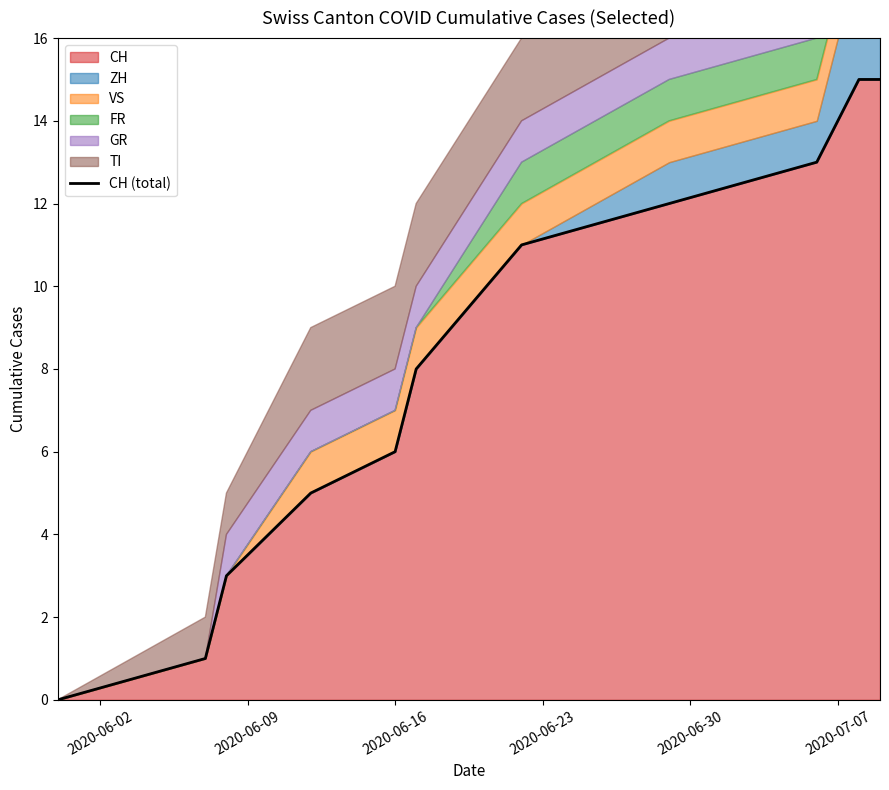

What is the maximum value shown in the chart?

15